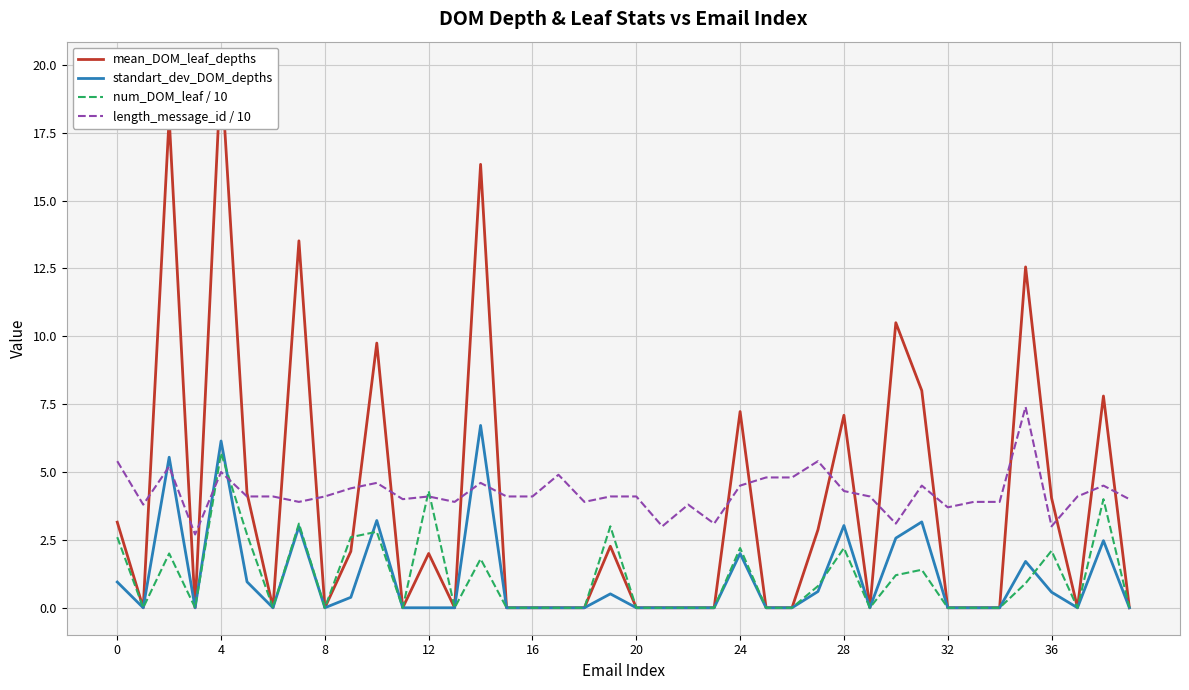

True or false: mean_DOM_leaf_depths and length_message_id / 10 intersect in this chart.

True